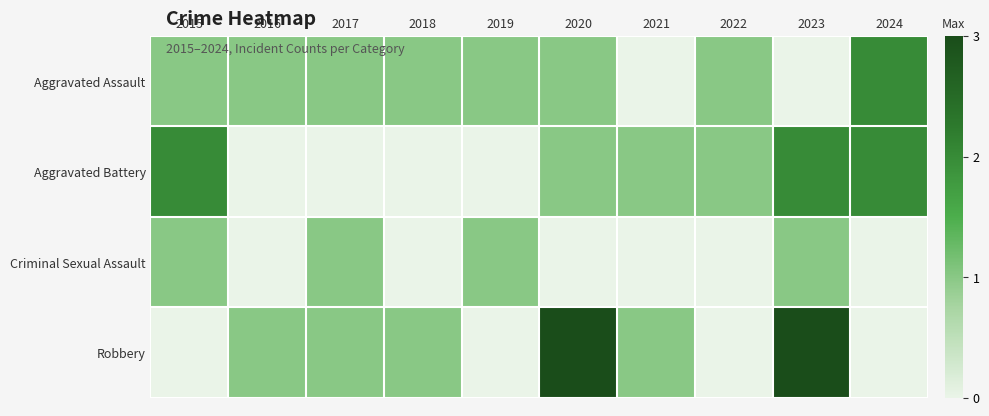

Which series changed the most between 2017 and 2022?

Aggravated Battery